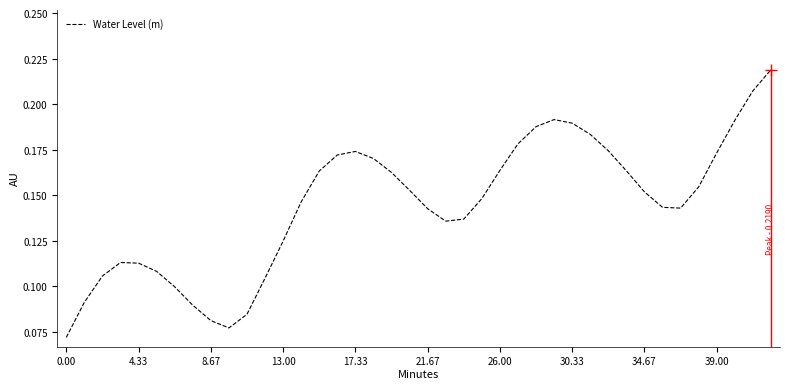

True or false: the data has more than 1 interior local peaks.

True